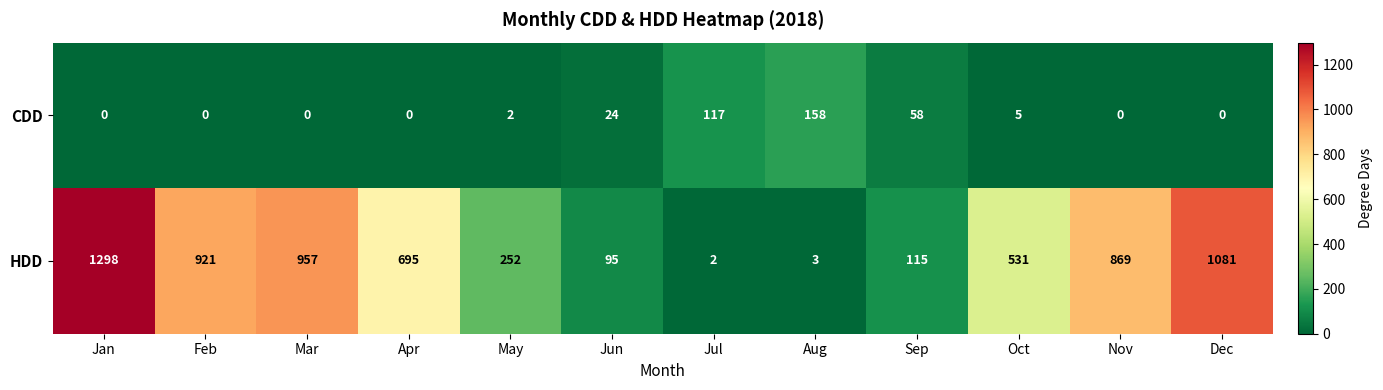

Which series has the largest total across all categories?

HDD